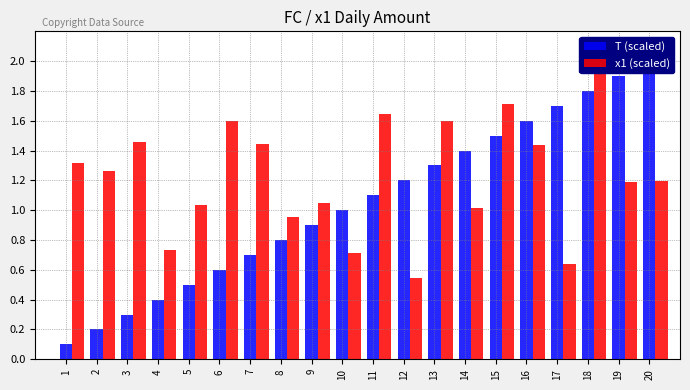

Are the bars horizontal?

No